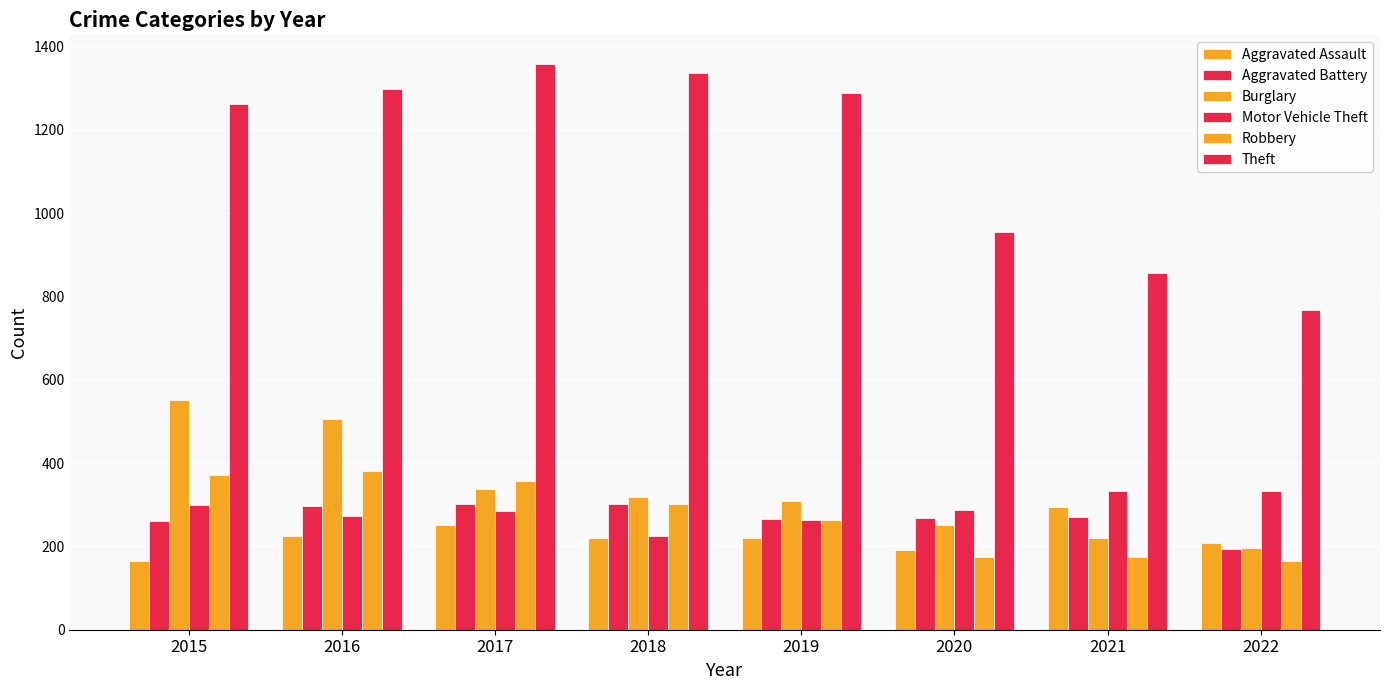

Rank the series at 2019 from lowest to highest value.

Aggravated Assault, Motor Vehicle Theft, Robbery, Aggravated Battery, Burglary, Theft